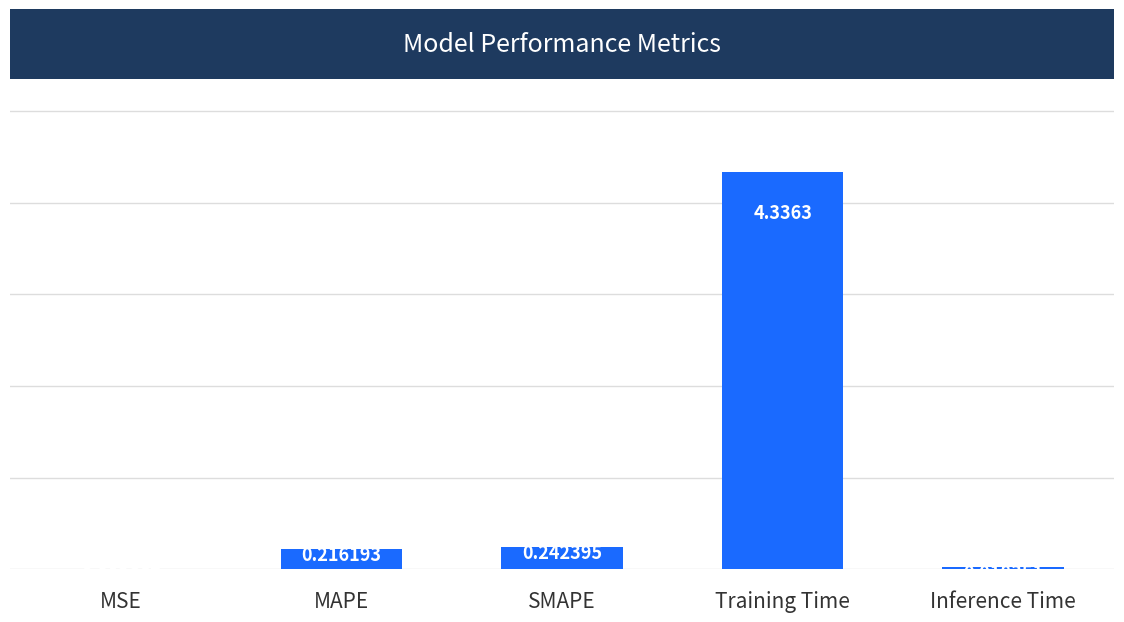

At which label is the value closest to 2?

SMAPE